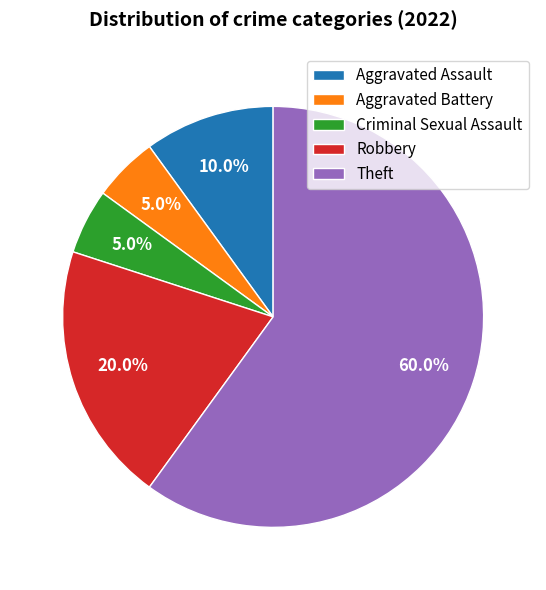

Count the number of slices in the pie.

5